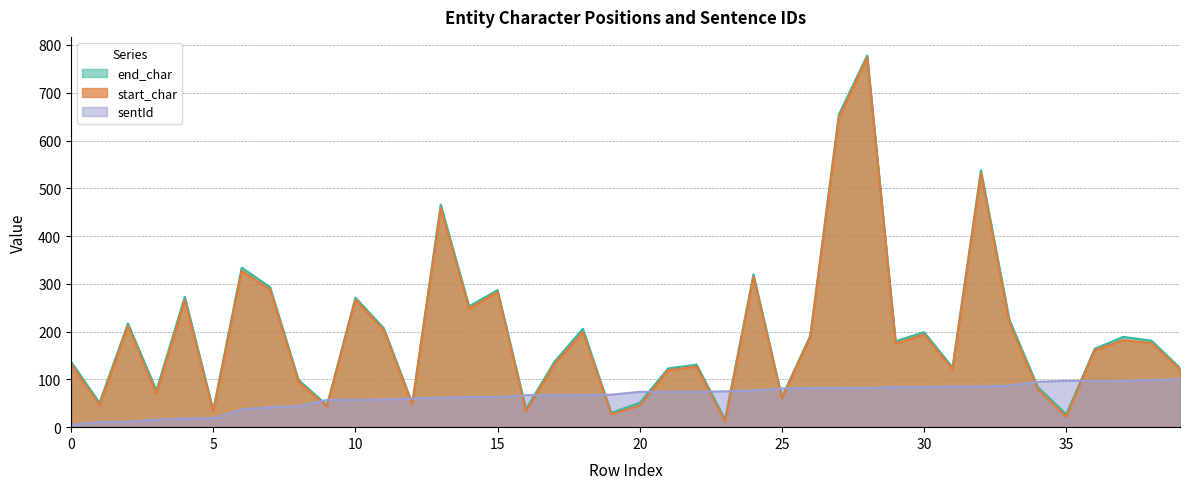

How many categories are shown in the chart?

40